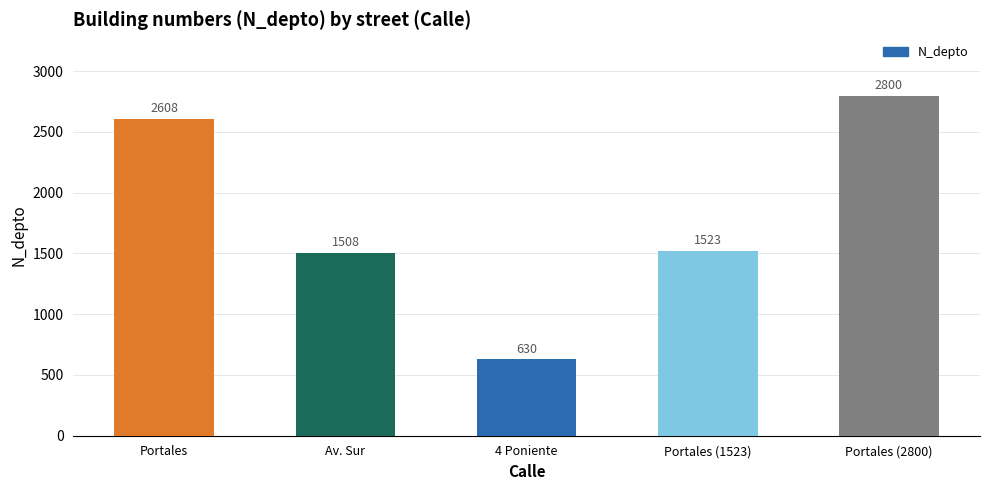

The chart shows a value of 630 at 4 Poniente. True or false?

True